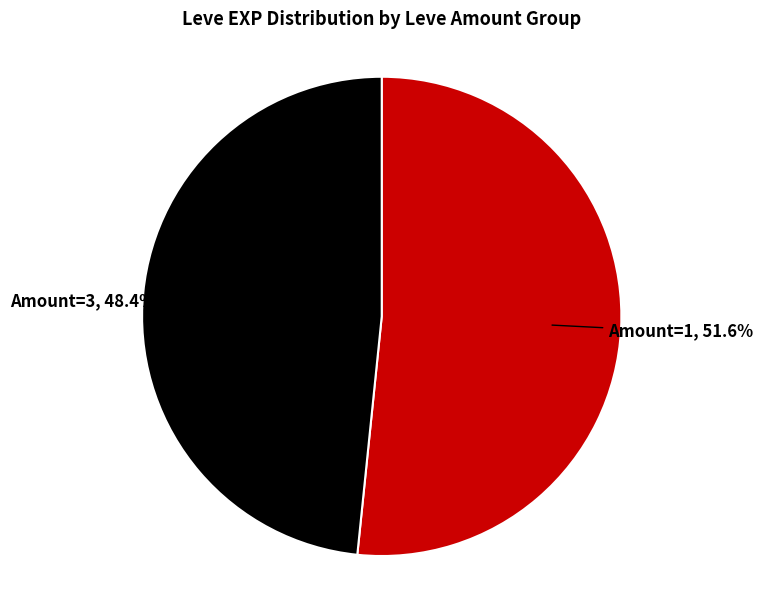

Is there any slice that represents more than half of the pie?

Yes